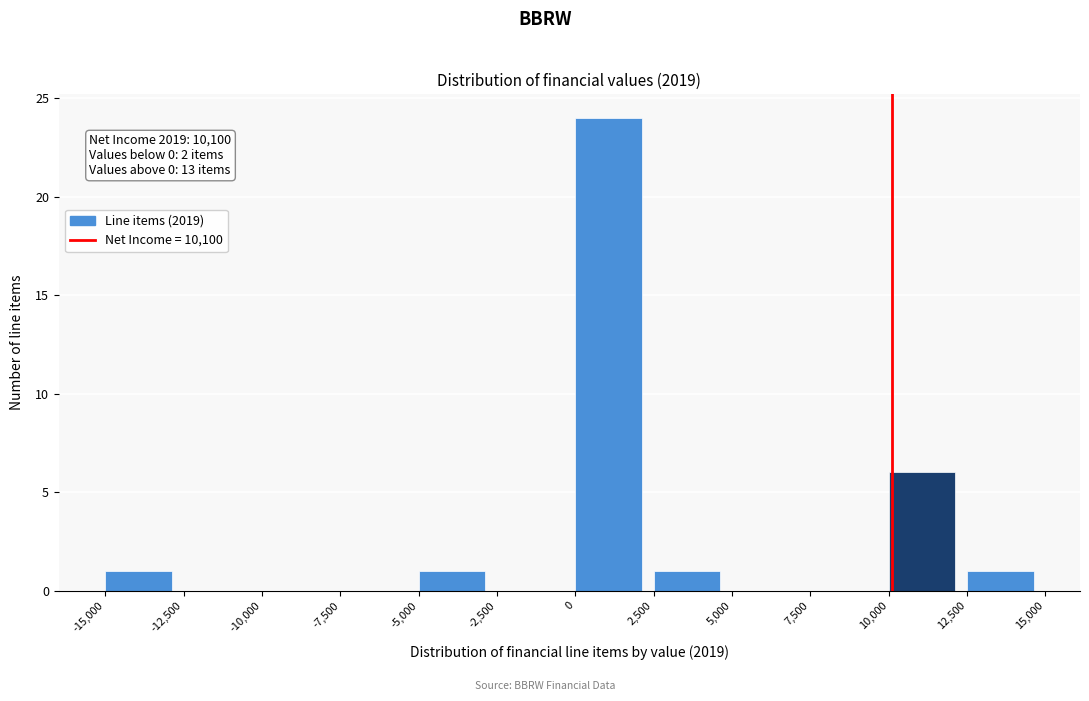

Over which range of the x-axis is the bar tallest?

0 to 2,500